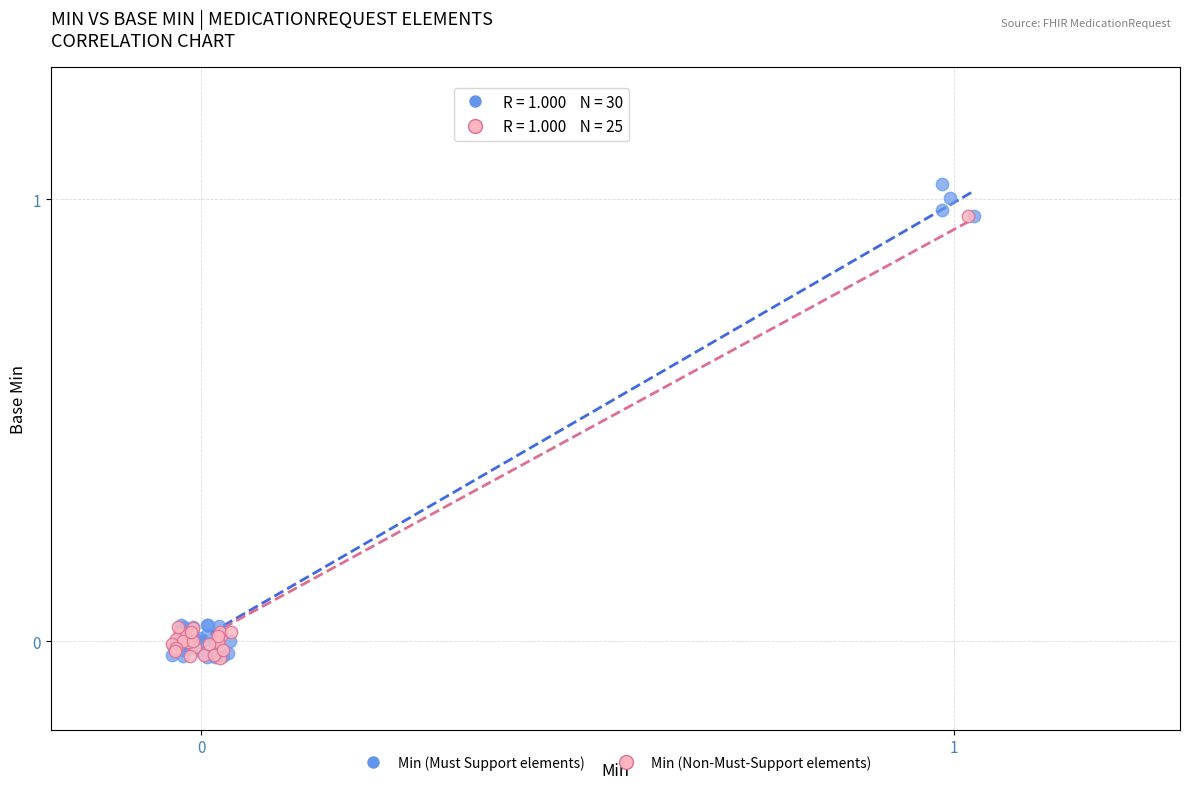

Which series contains the highest Y value?

Min (Must Support elements)